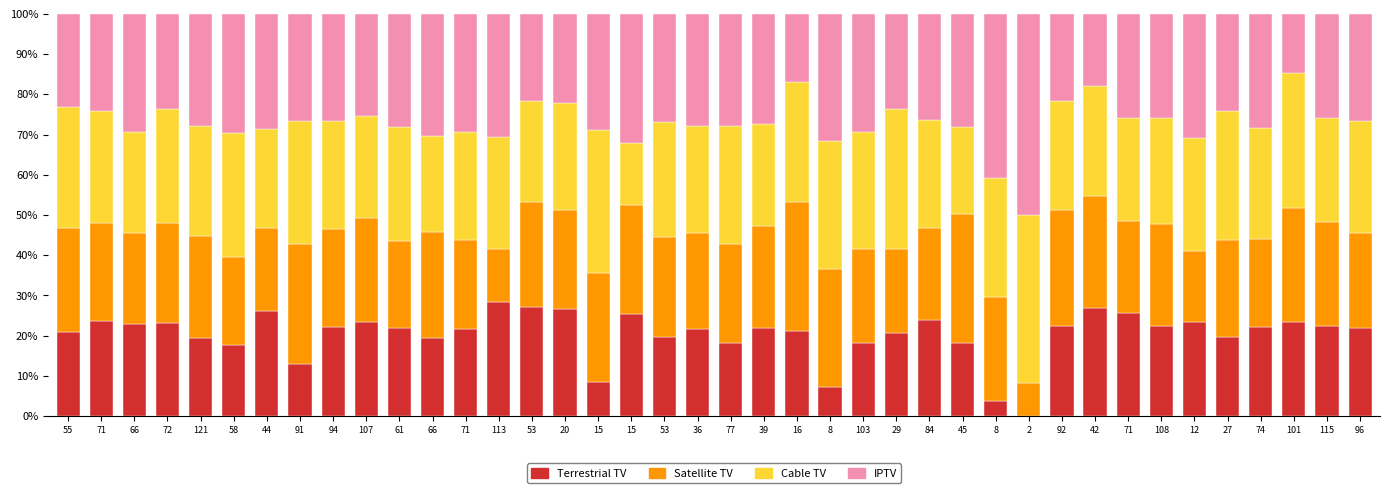

What value does the IPTV series have at 15?

32.2